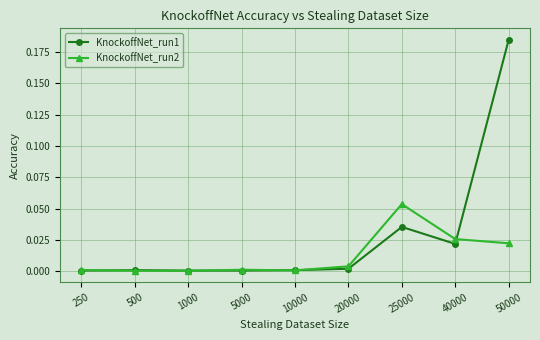

True or false: KnockoffNet_run2 has more than 0 points higher than both neighbors.

True